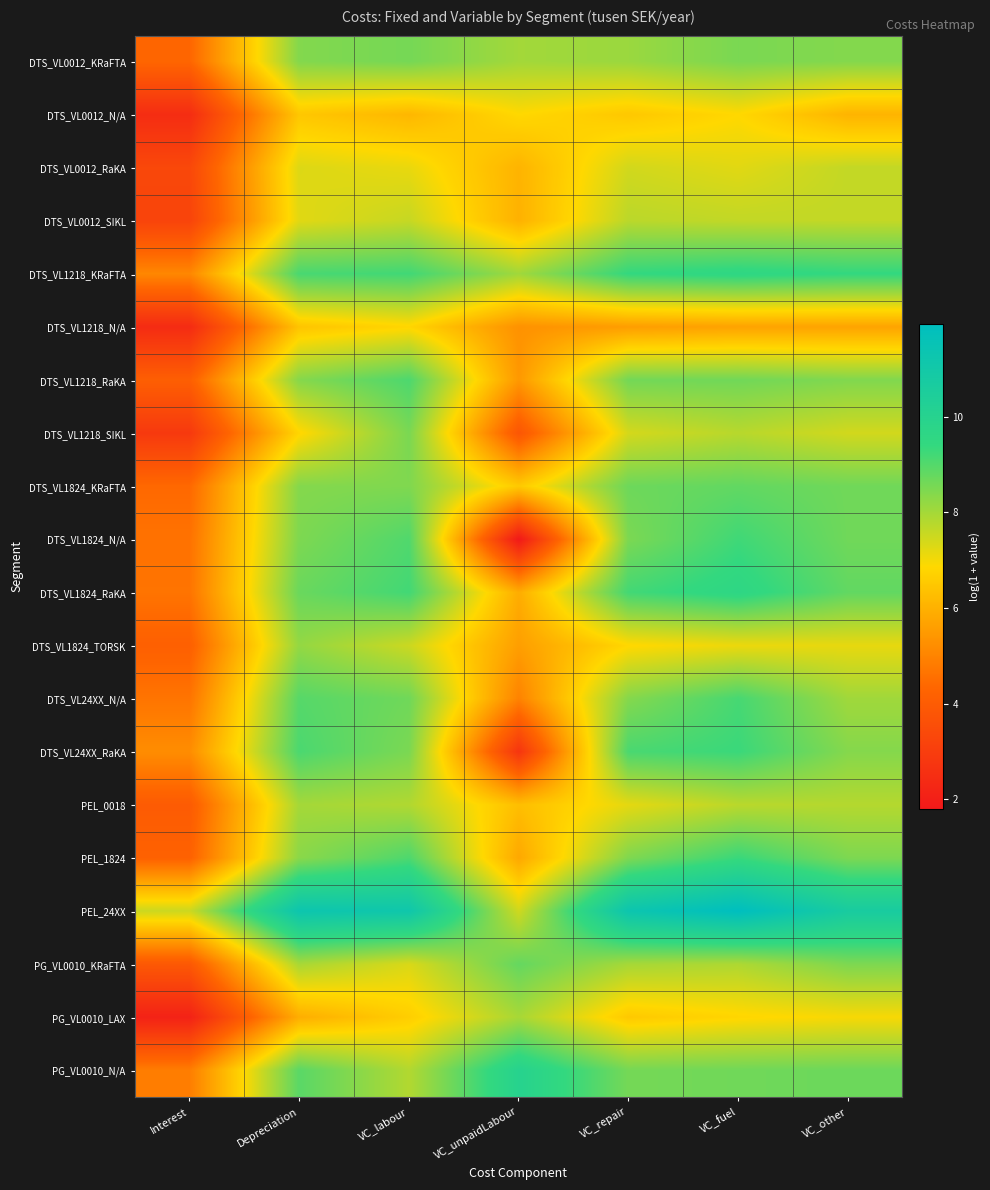

What is the total value across all series at Depreciation?

162.4